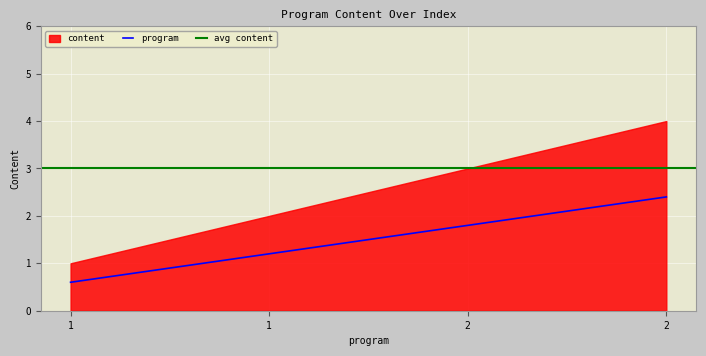

What is the value of the 3rd point from the left?

1.8